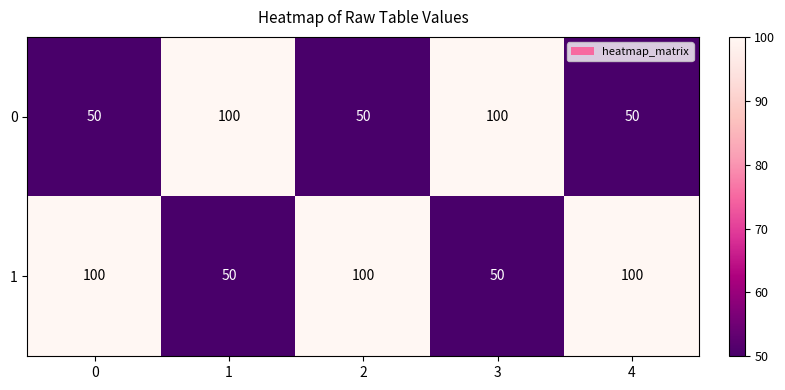

Rank the series at 0 from lowest to highest value.

0, 1